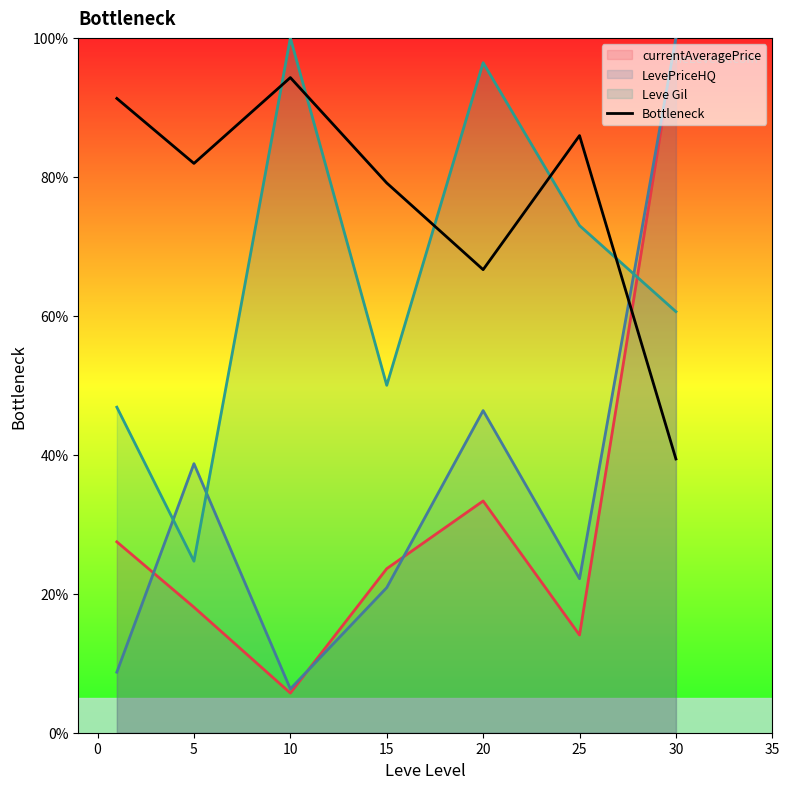

How many lines are shown in the chart?

4